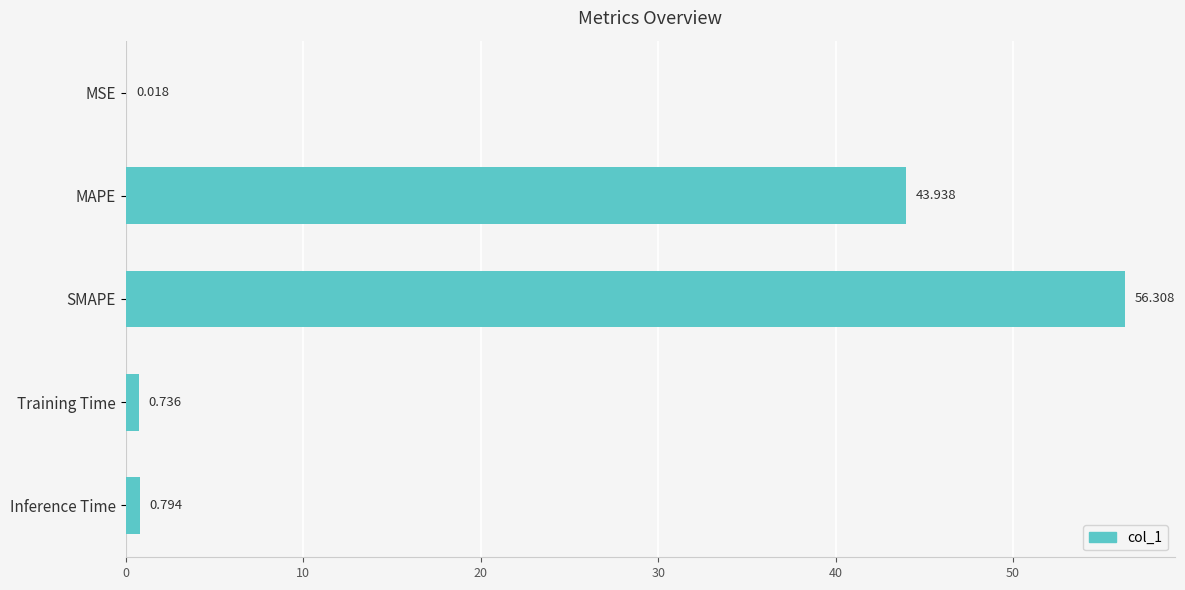

Which has a higher value, MAPE or SMAPE?

SMAPE